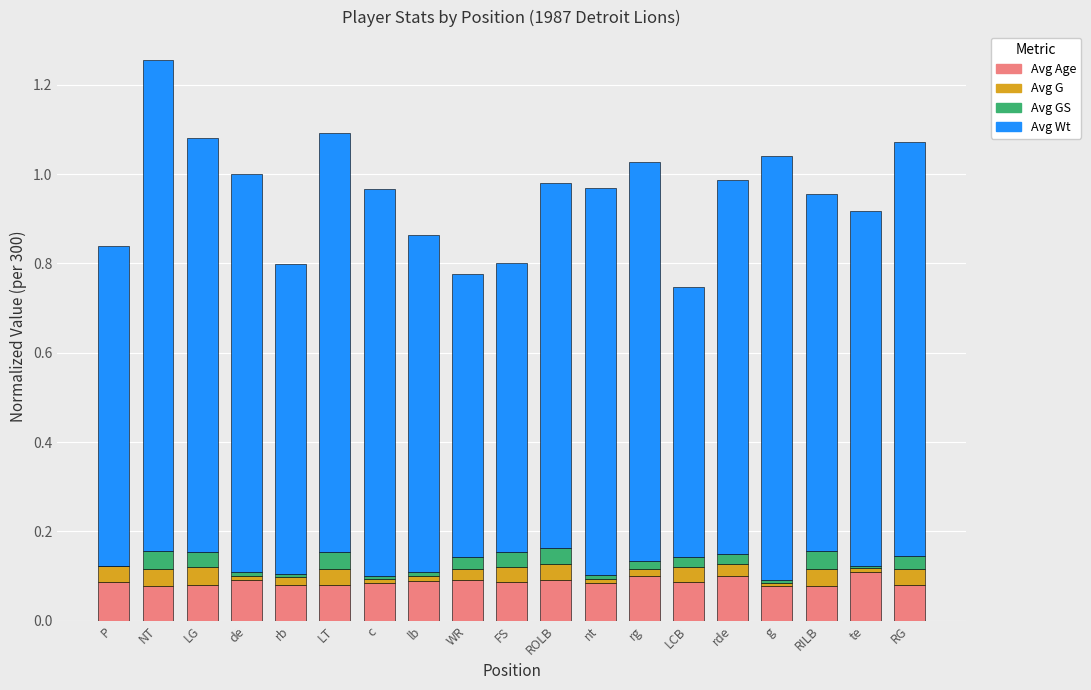

At which category is the sum across all series the highest?

NT